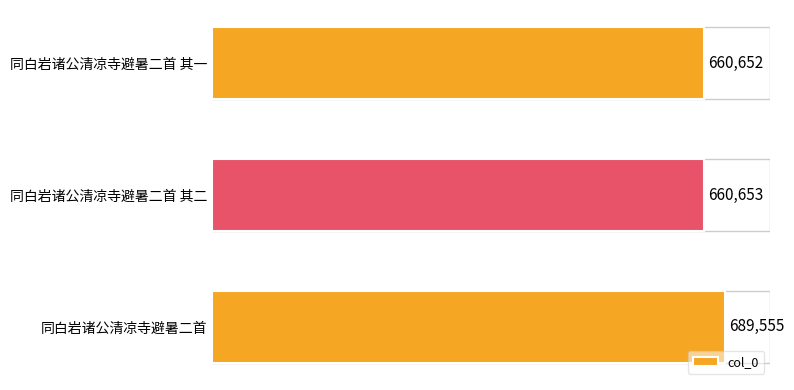

What is the minimum value shown in the chart?

660652